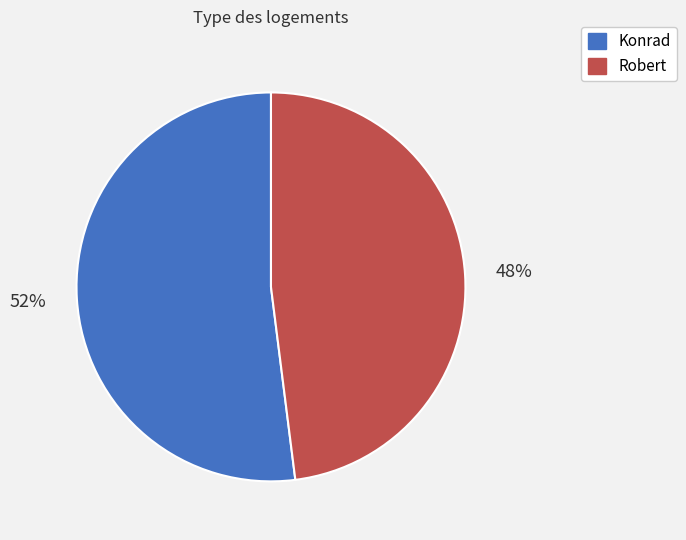

To the nearest percent, what portion does Robert represent?

48%